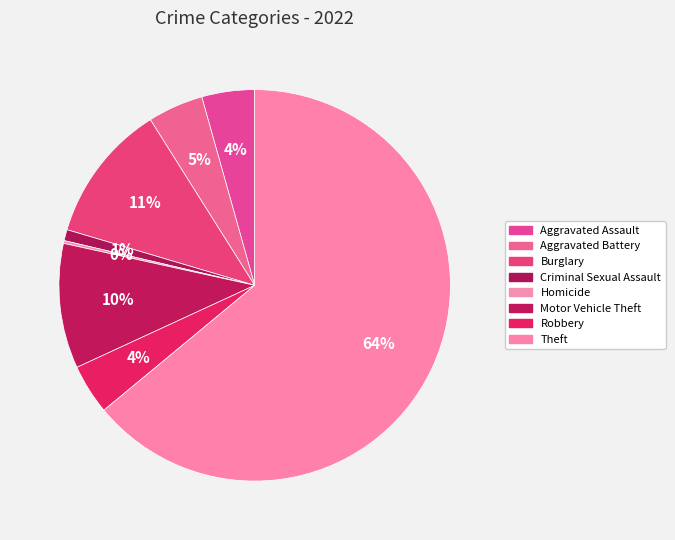

Is Theft the majority of the pie?

Yes